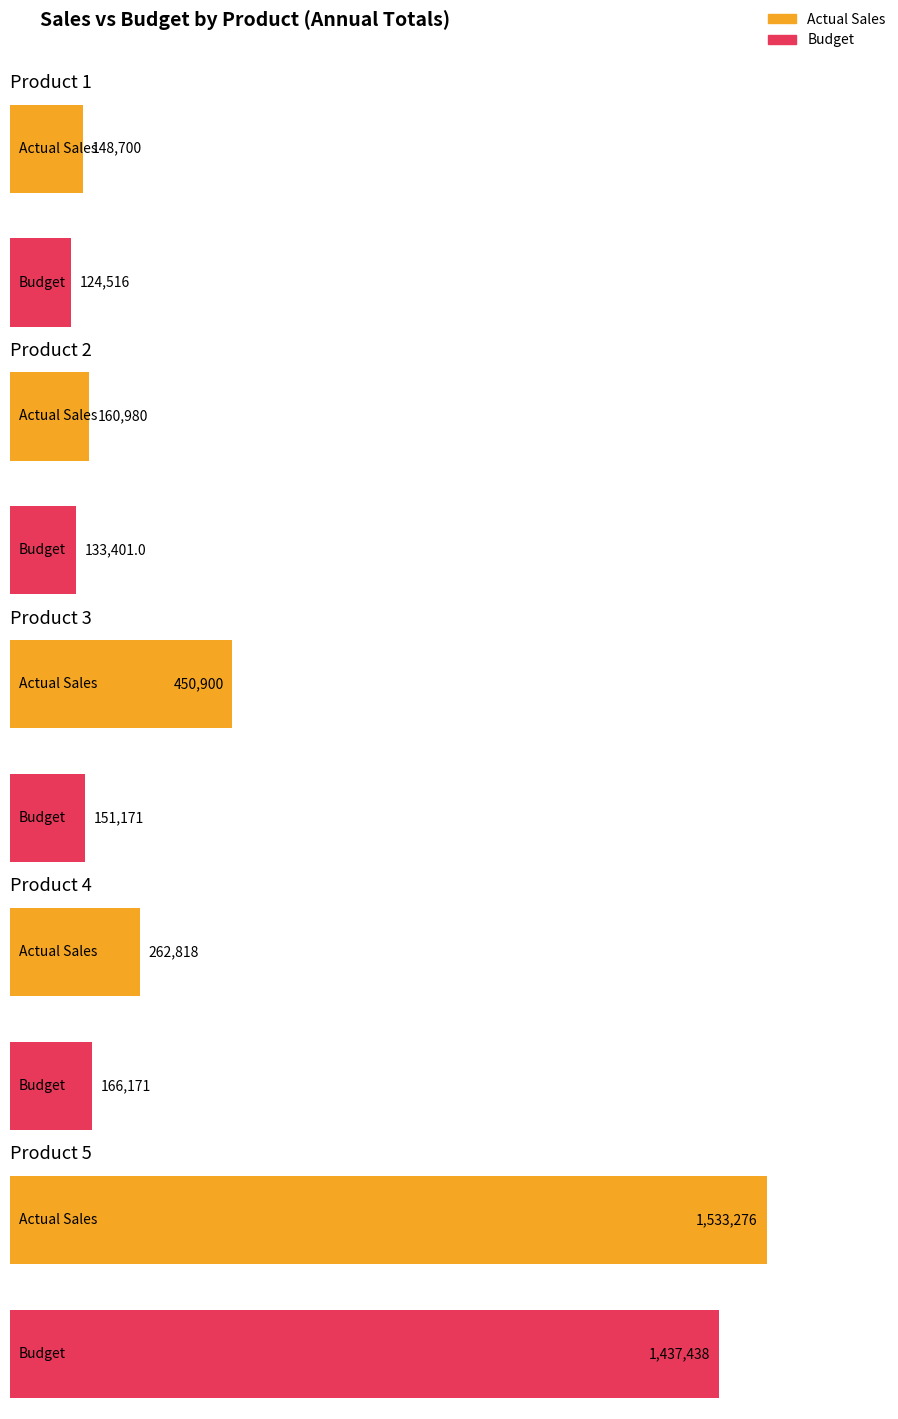

Are the bars grouped side by side (vs. stacked)?

Yes